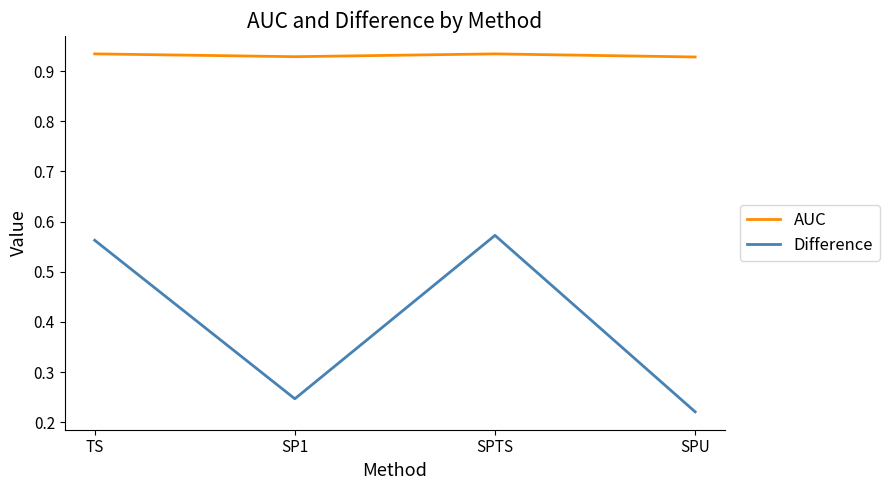

How many Difference values are between 0 and 1?

4